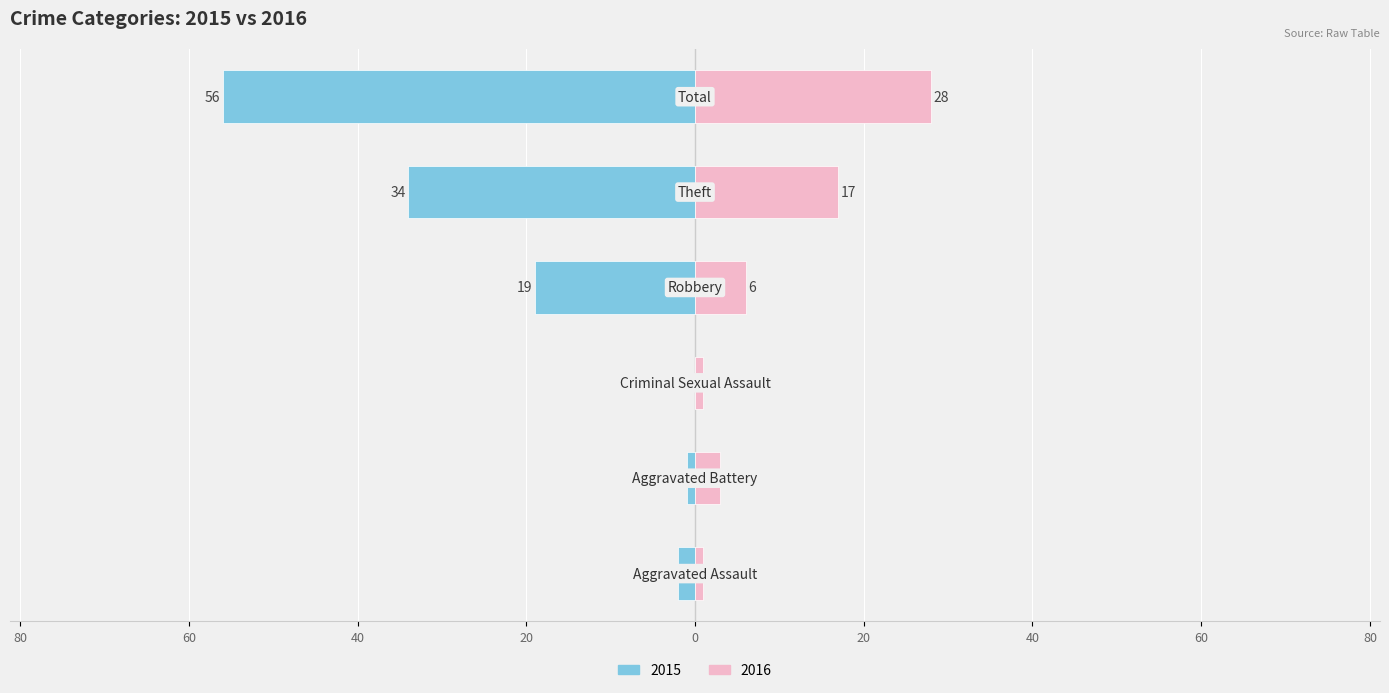

How many data points in 2015 are above 19?

2